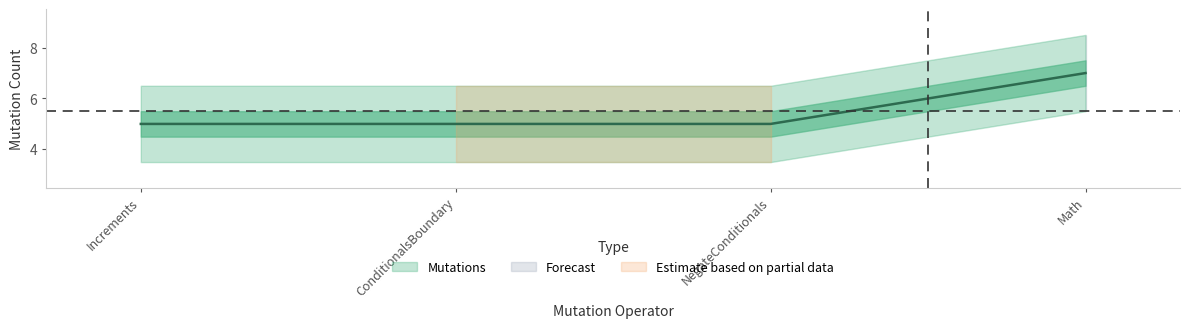

Read the value at NegateConditionals.

5